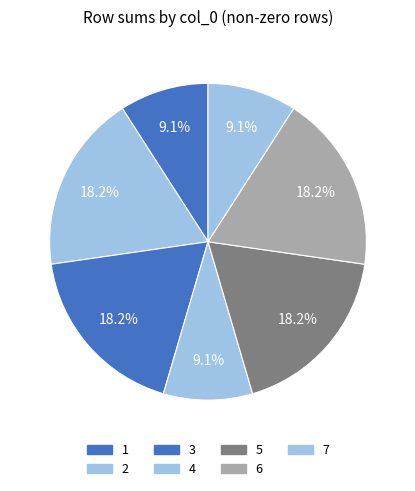

What is the smallest slice in the pie chart?

1